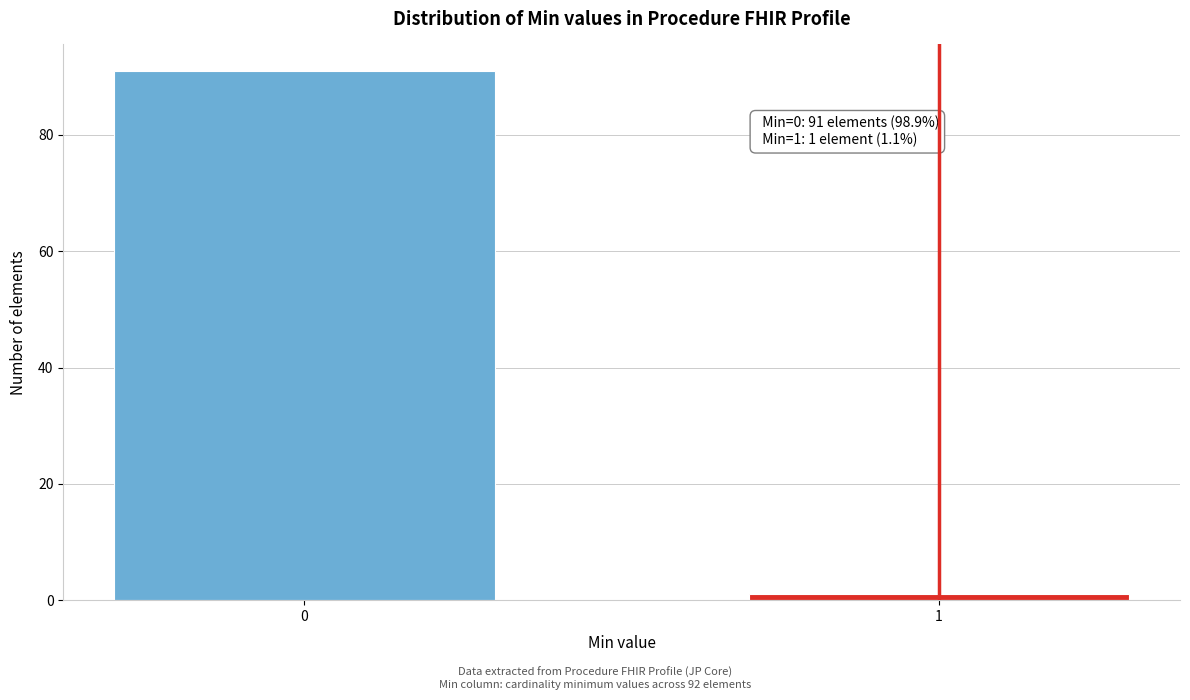

Reading left to right, what are all the values shown in this chart?

0=91	1=1